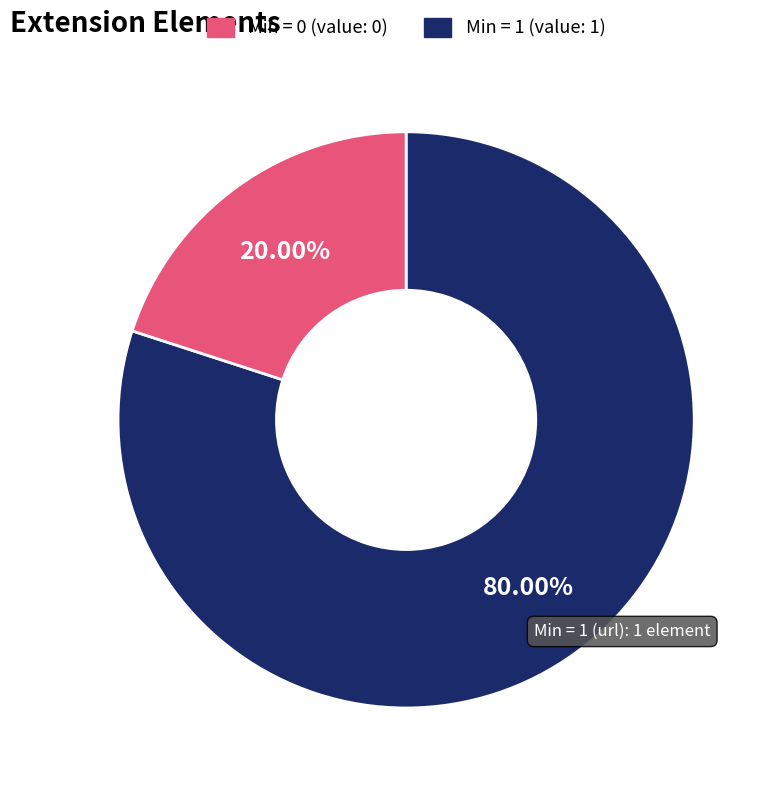

Does any single category account for the majority?

Yes